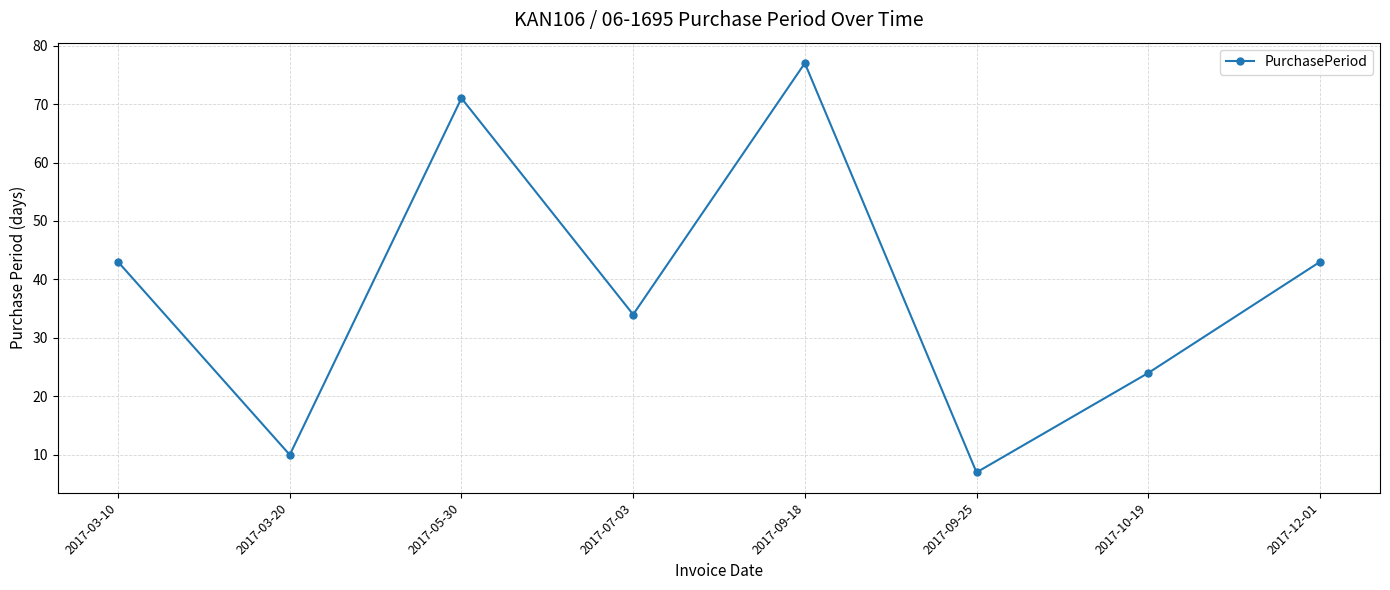

How many values are below 43?

4